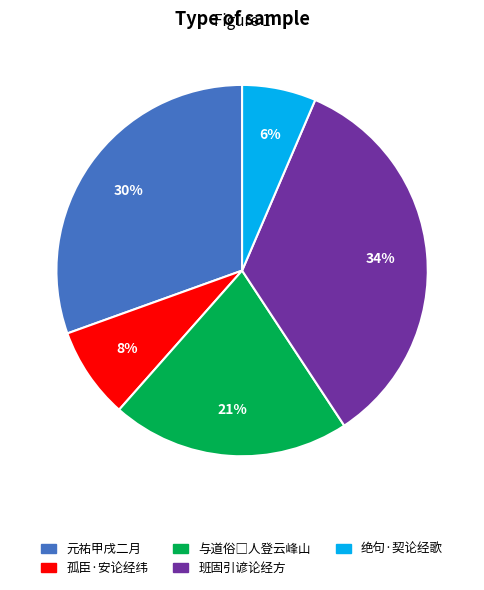

To the nearest percent, what is the difference between the largest and smallest slice percentages?

28%